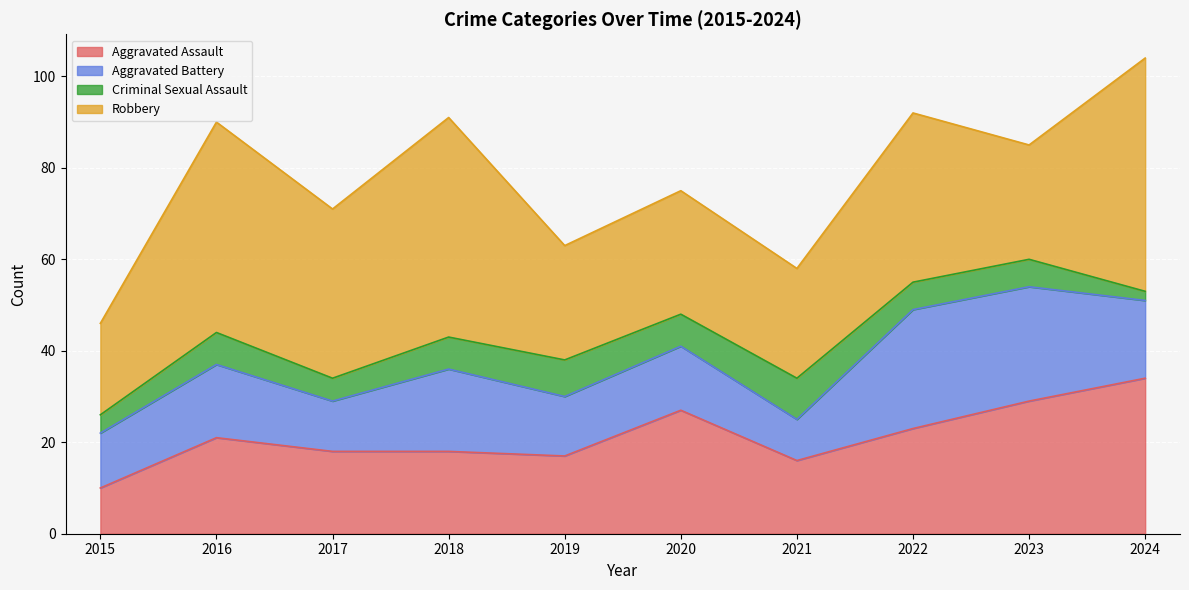

What is the difference between the second highest and second lowest values in the Robbery series?

24